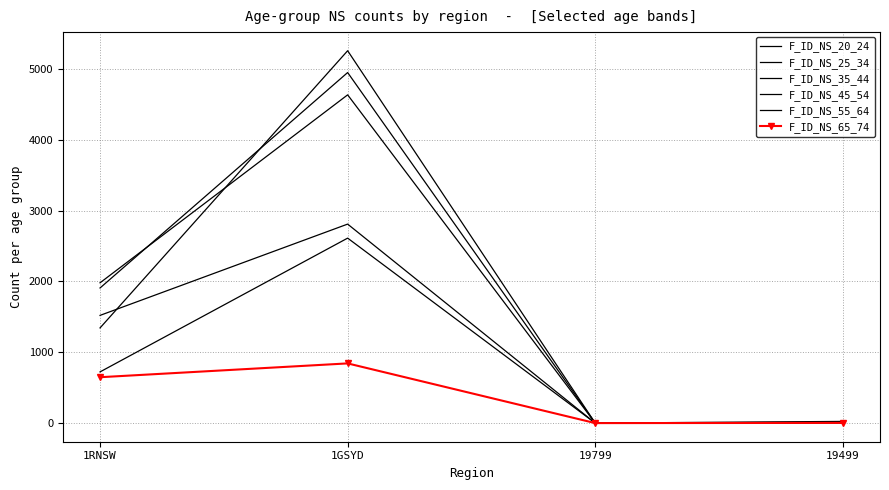

True or false: F_ID_NS_35_44 and F_ID_NS_20_24 cross at least once.

False